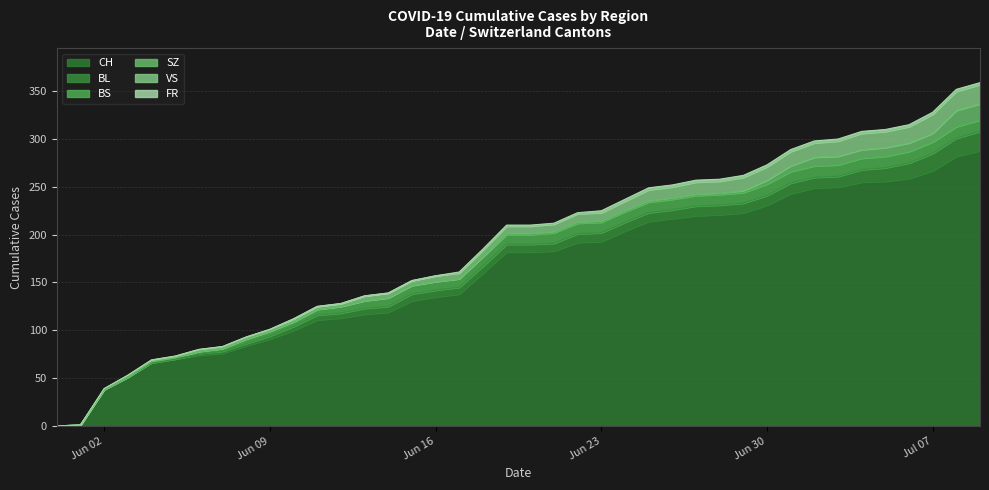

True or false: BL has more than 2 interior local peaks.

False